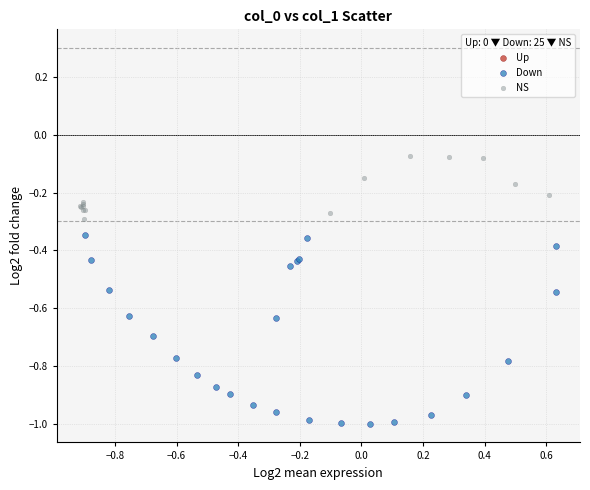

Which series reaches the maximum Y coordinate?

NS